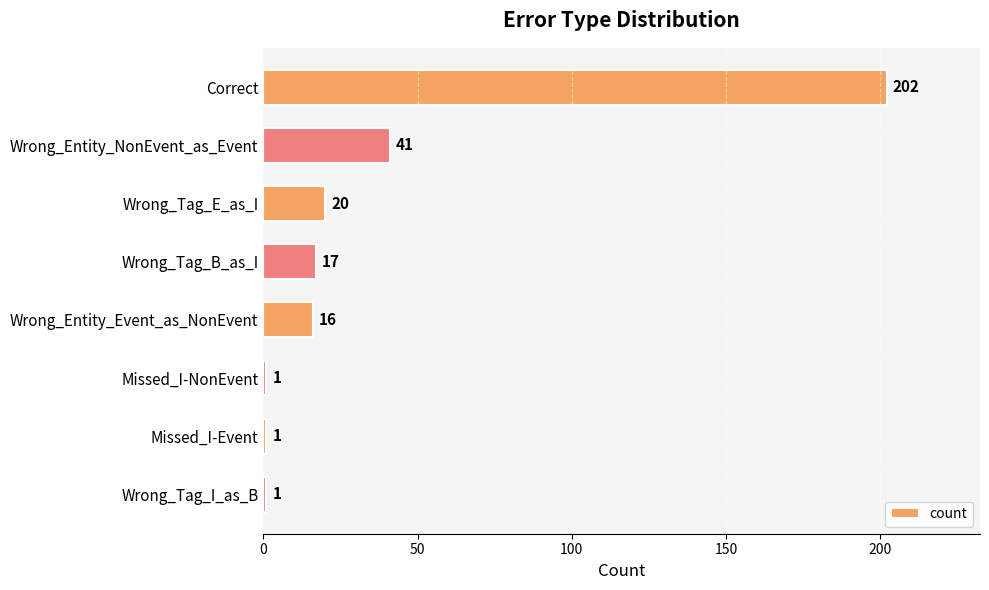

The value at Wrong_Entity_Event_as_NonEvent is 16. True or false?

True